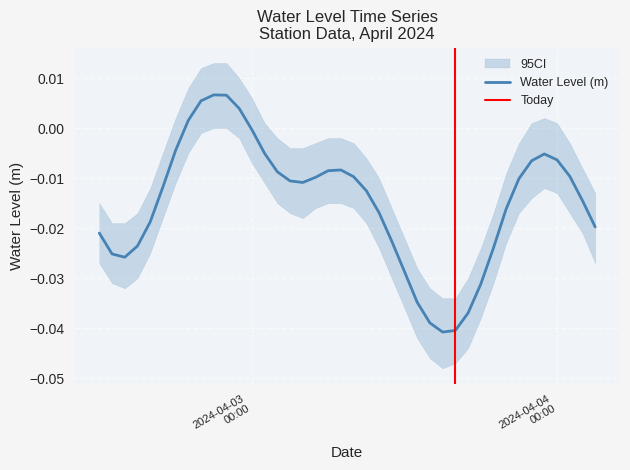

True or false: the data shows -0.0 at 2024-04-02 14:00:00.

True